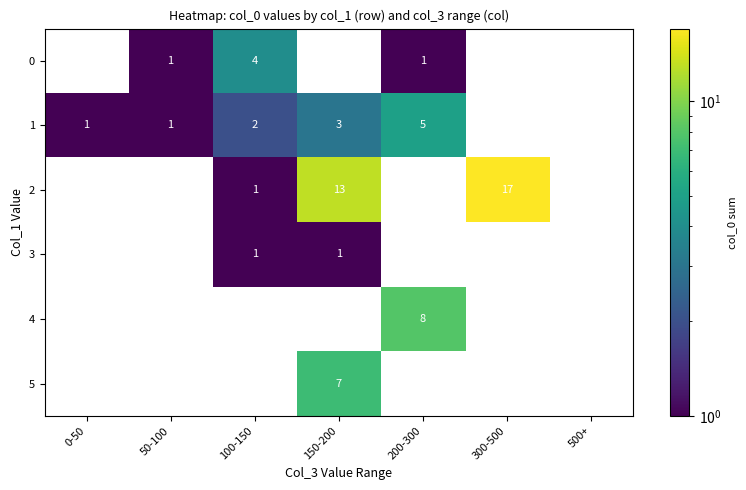

True or false: 1 has a value of 2 at 100-150.

True